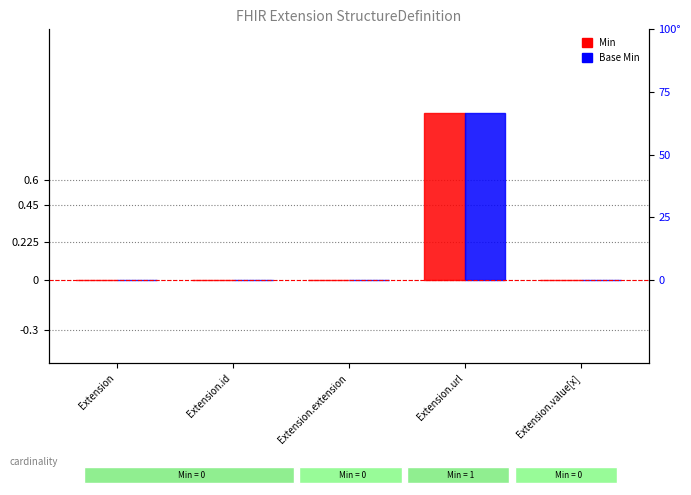

Reading left to right, what are all the values shown in this chart?

Min: Extension=0	Extension.id=0	Extension.extension=0	Extension.url=1	Extension.value[x]=0
Base Min: Extension=0	Extension.id=0	Extension.extension=0	Extension.url=1	Extension.value[x]=0